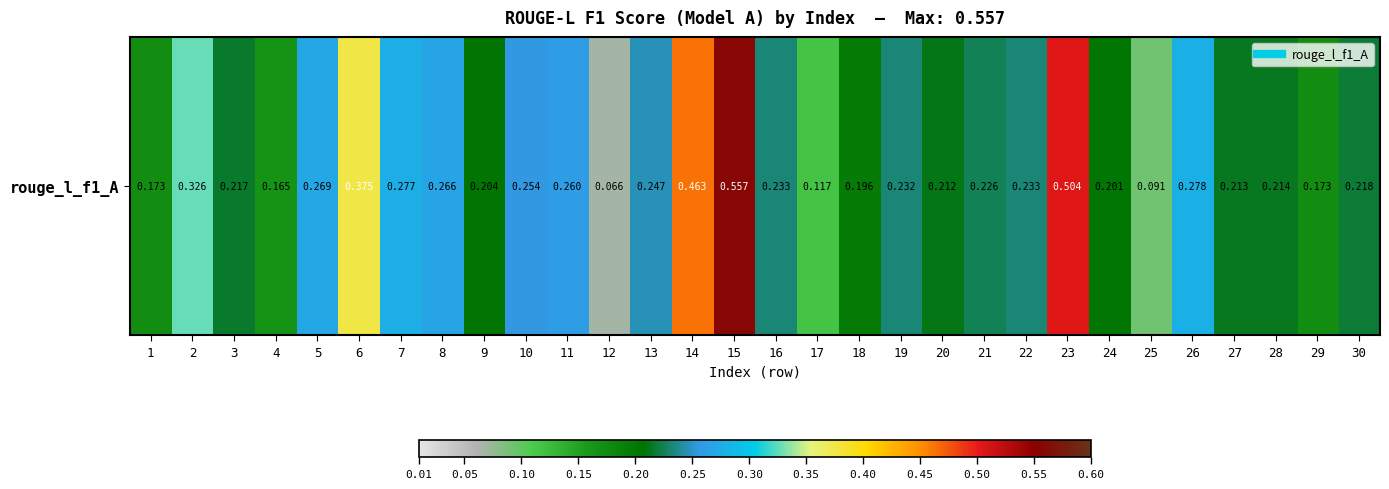

What is the average value?

0.2